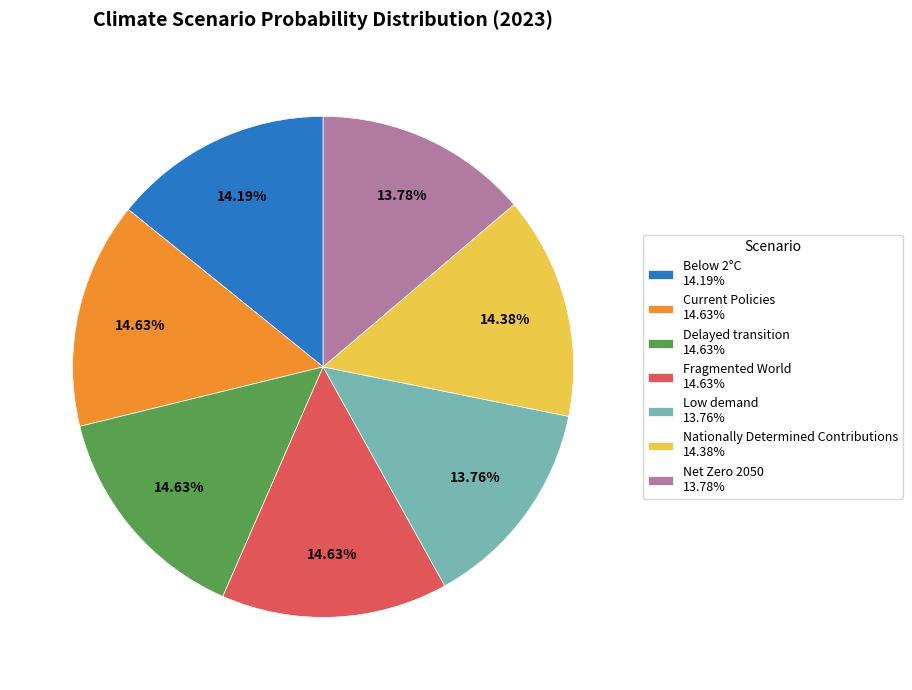

What percentage is the Nationally Determined Contributions slice, to the nearest percent?

14%